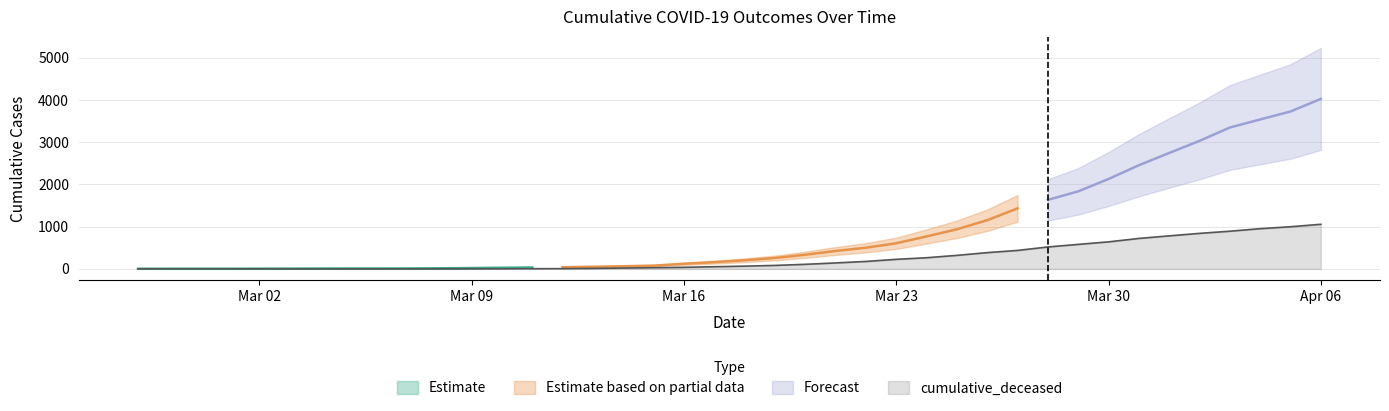

What position from the right is 2020-03-26?

12